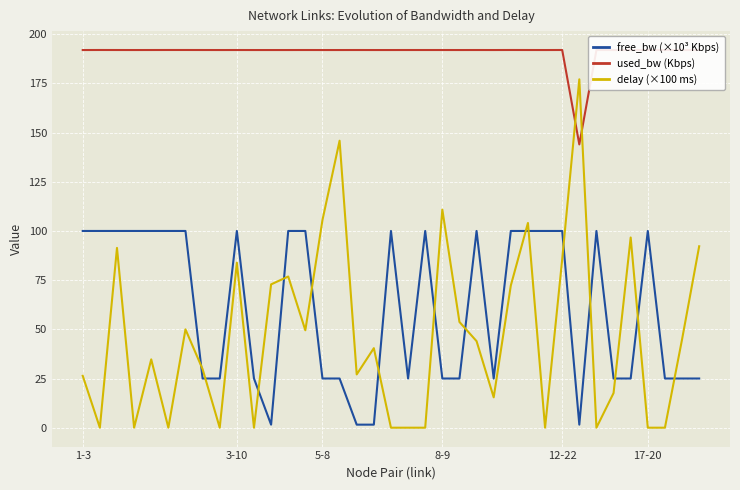

At how many categories does at least one series exceed 94?

37